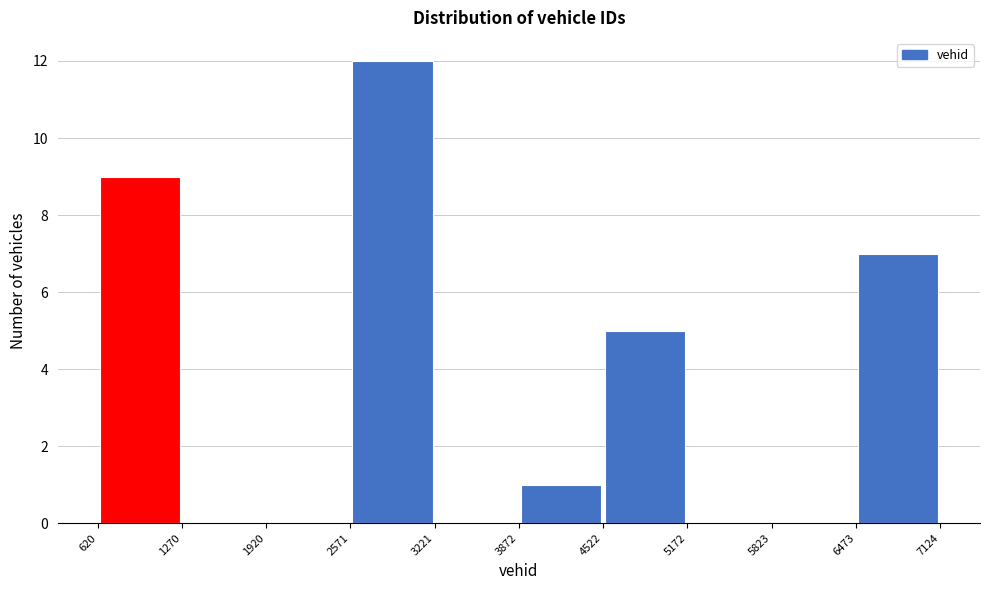

Reading left to right, list every bar in this chart as the range it spans on the x-axis followed by its height. The values are not printed on the chart, so give them approximately, as read against the axis.

620 to 1270: 9
1270 to 1920: 0
1920 to 2571: 0
2571 to 3221: 12
3221 to 3872: 0
3872 to 4522: 1
4522 to 5172: 5
5172 to 5823: 0
5823 to 6473: 0
6473 to 7124: 7